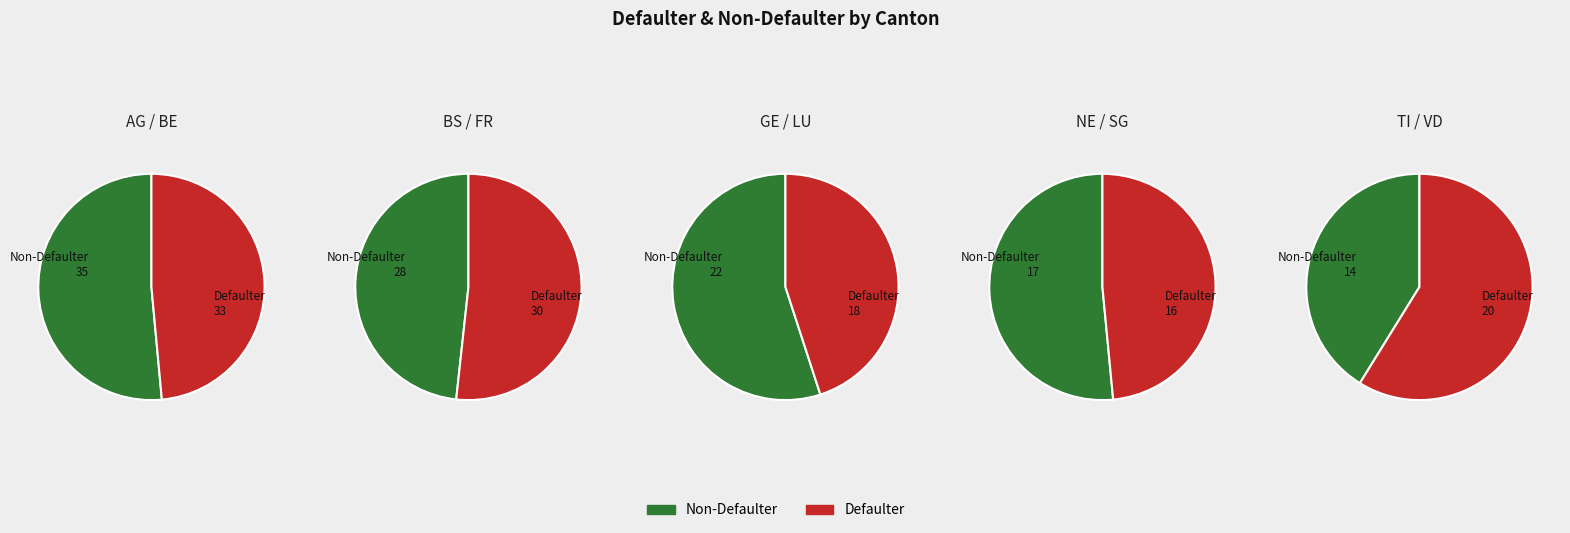

Is it true that ZH is 20% of the pie?

False